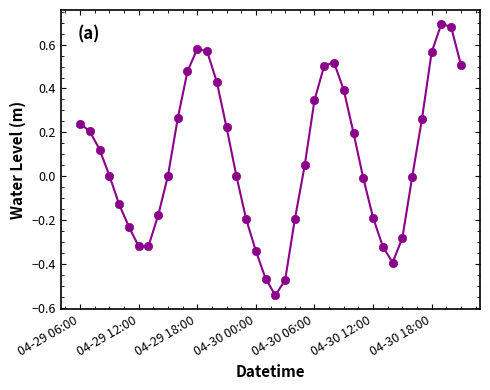

What is the difference between the second highest and second lowest values?

1.2